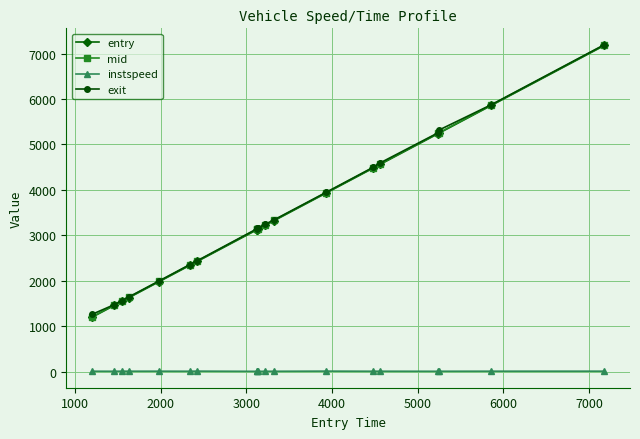

What is the value of the exit point at the 4th from the left?

1651.0